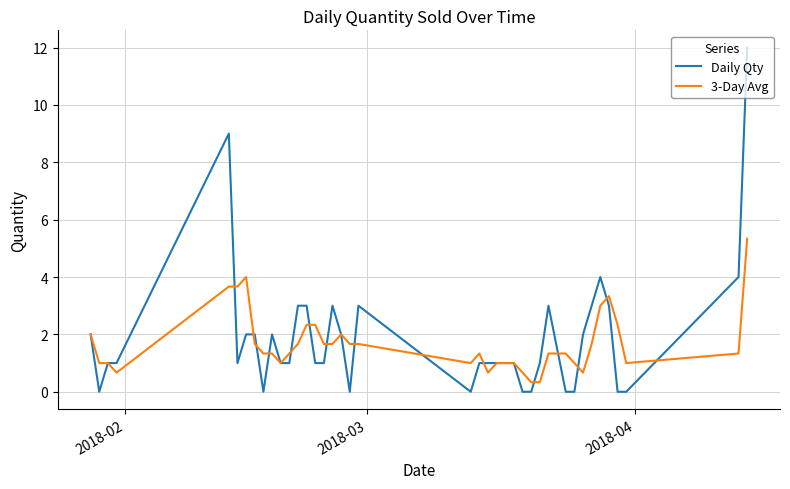

Reading right to left, what are all the values shown in this chart?

Daily Qty: 12.0	4.0	0.0	0.0	3.0	4.0	3.0	2.0	0.0	0.0	3.0	1.0	0.0	0.0	1.0	1.0	1.0	1.0	1.0	0.0	3.0	0.0	2.0	3.0	1.0	1.0	3.0	3.0	1.0	1.0	2.0	0.0	2.0	2.0	1.0	9.0	1.0	1.0	0.0	2.0
3-Day Avg: 5.3	1.3	1.0	2.3	3.3	3.0	1.7	0.7	1.0	1.3	1.3	0.3	0.3	0.7	1.0	1.0	1.0	0.7	1.3	1.0	1.7	1.7	2.0	1.7	1.7	2.3	2.3	1.7	1.3	1.0	1.3	1.3	1.7	4.0	3.7	3.7	0.7	1.0	1.0	2.0